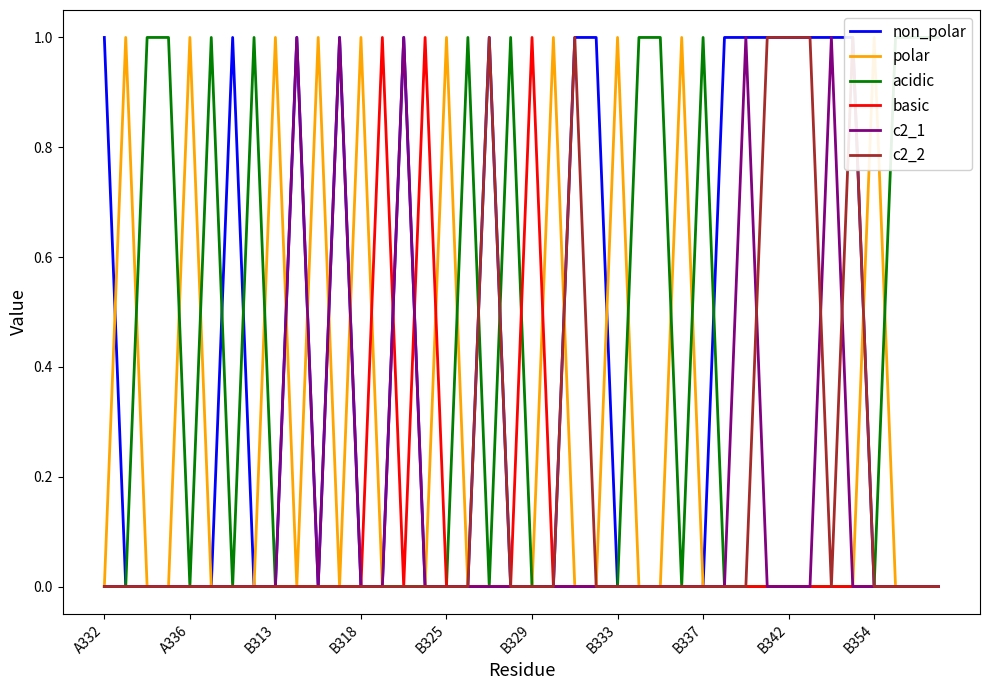

Which series has the largest total across all categories?

non_polar